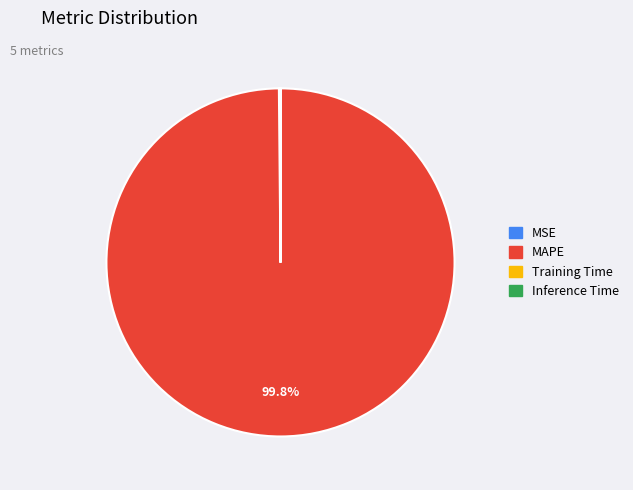

To the nearest percent, what is the difference between the largest and smallest slice percentages?

100%